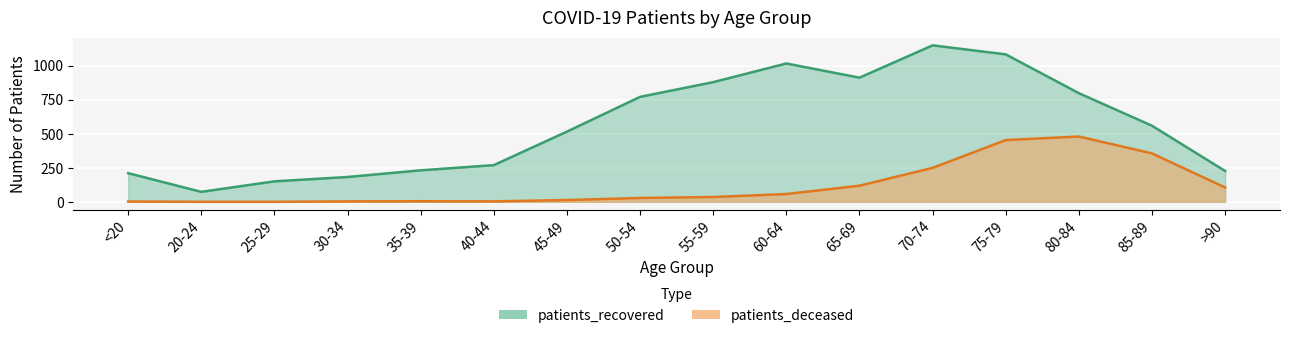

Which series has the largest range (max minus min)?

patients_recovered